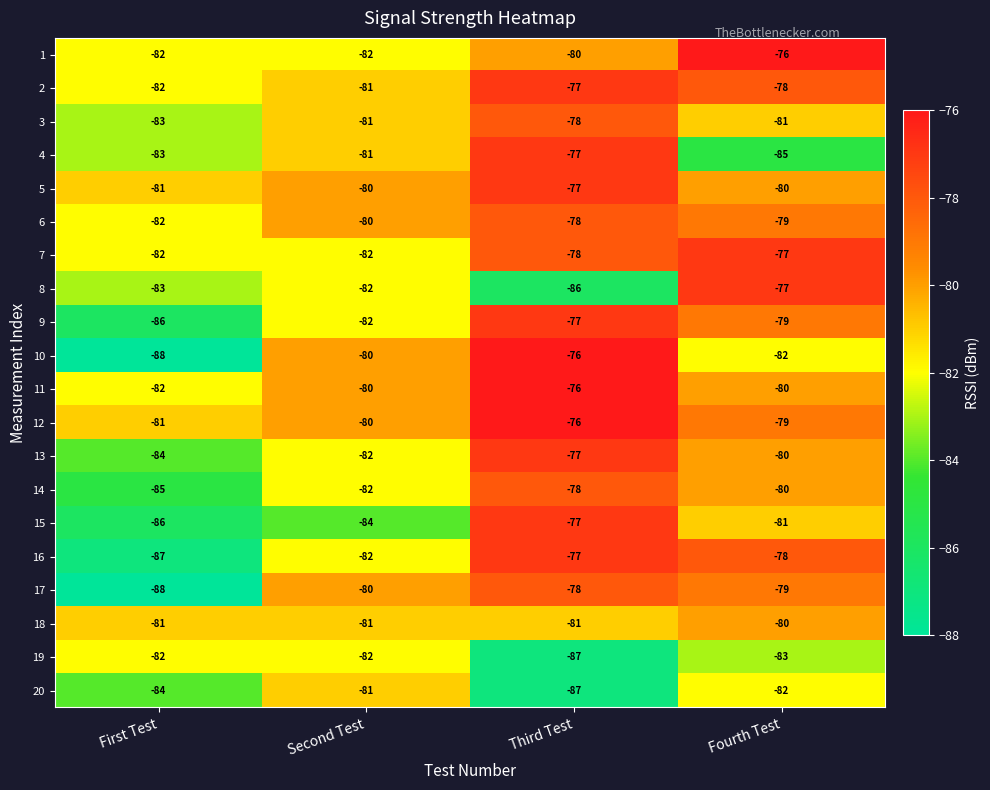

List the labels in order of 9 value, largest first.

Third Test, Fourth Test, Second Test, First Test